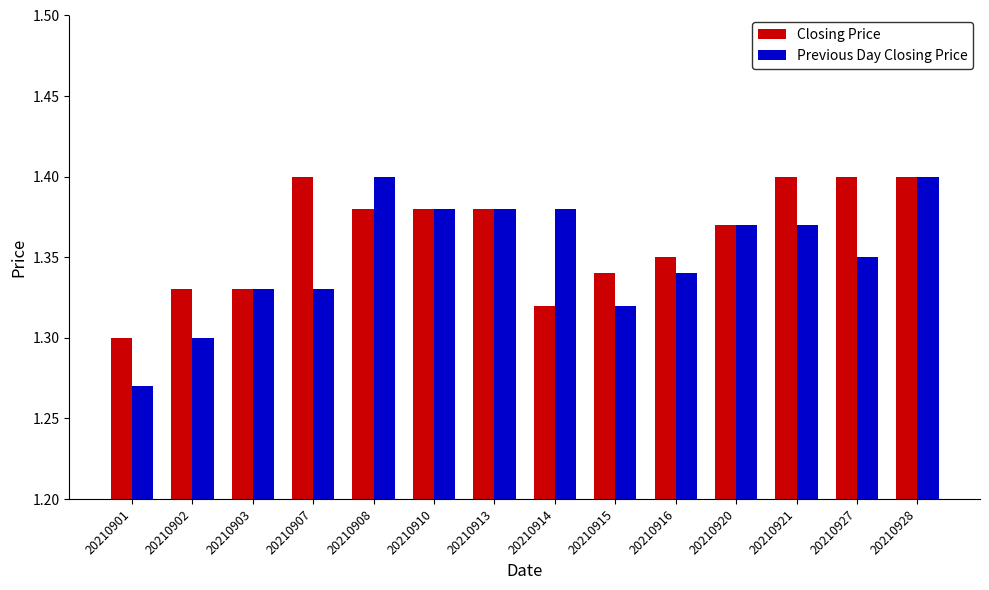

Does the chart contain stacked bars?

No